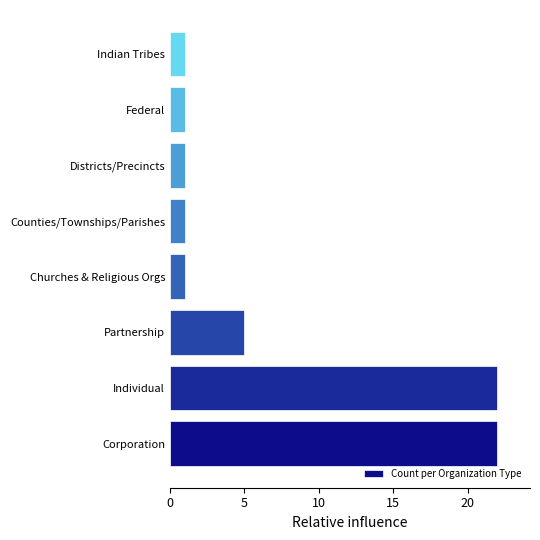

What is the difference between the maximum and minimum values?

21